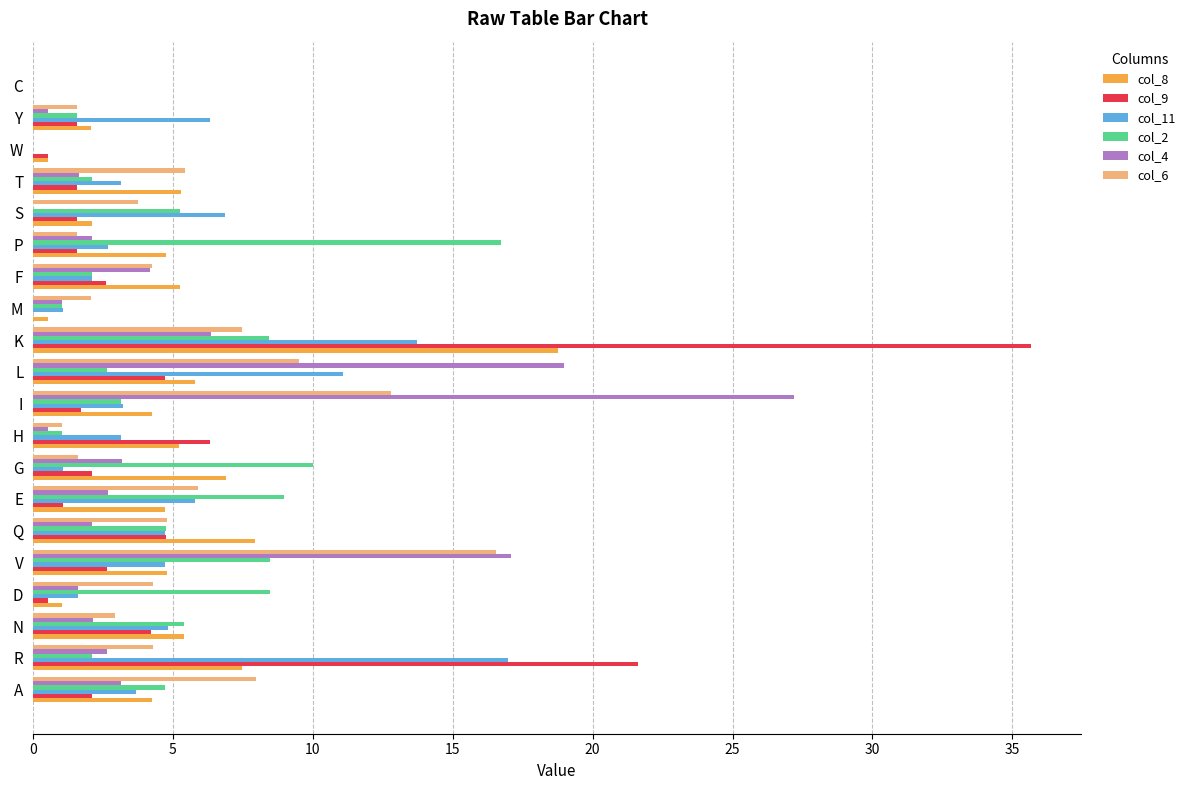

At which category is the sum across all series the highest?

K